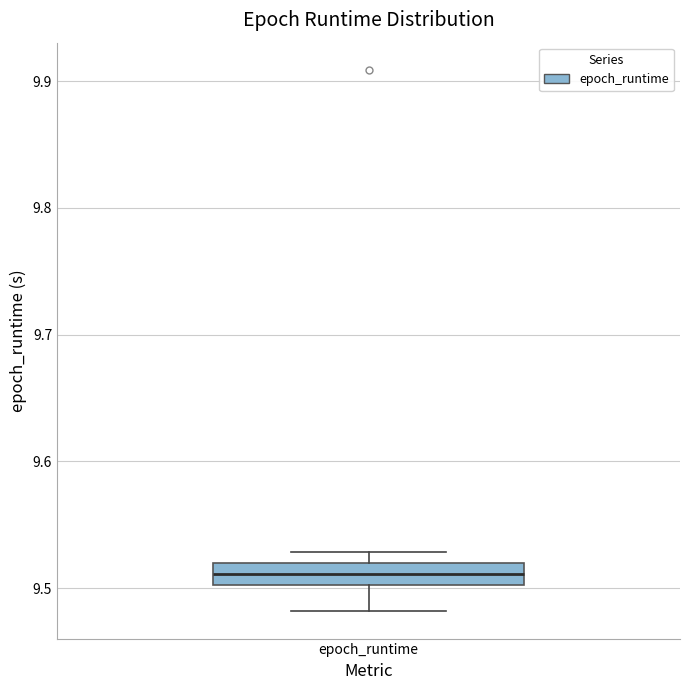

Read this box plot against the y-axis: the position of the median line, the range covered by the box, and the ends of both whiskers. The values are not printed on the chart, so give them approximately, as read against the axis.

median 9.51, box 9.50 to 9.52, whiskers 9.48 to 9.53